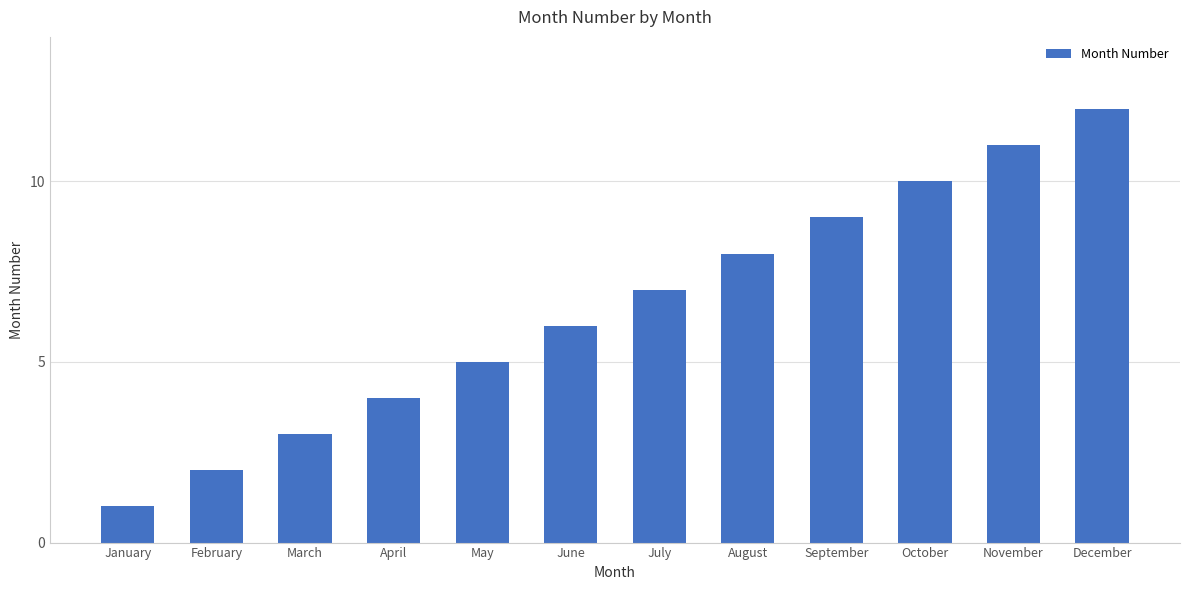

Rank the categories by value from lowest to highest.

January, February, March, April, May, June, July, August, September, October, November, December